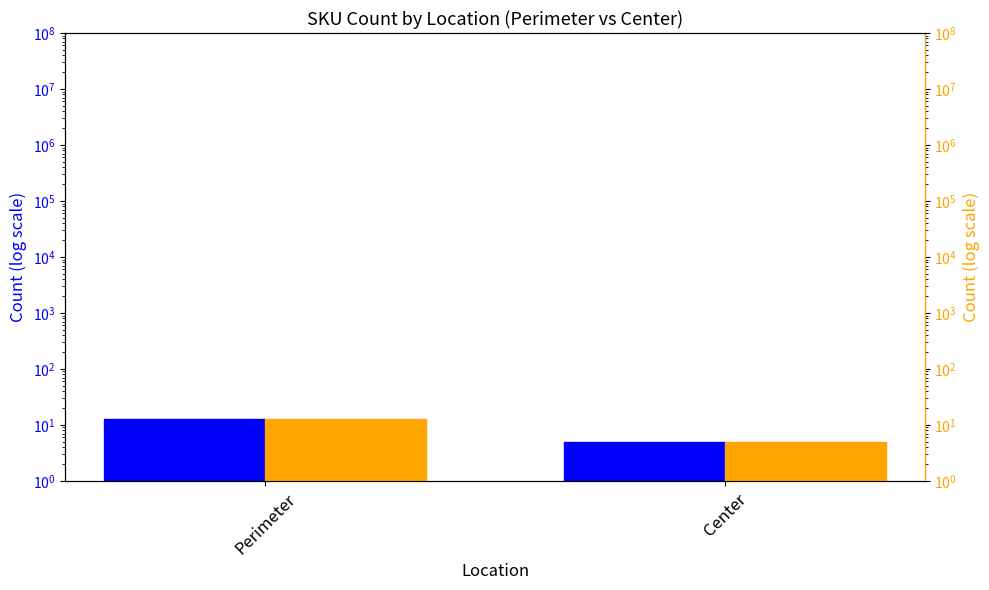

At which label is SKU Count (right) closest to 9?

Perimeter